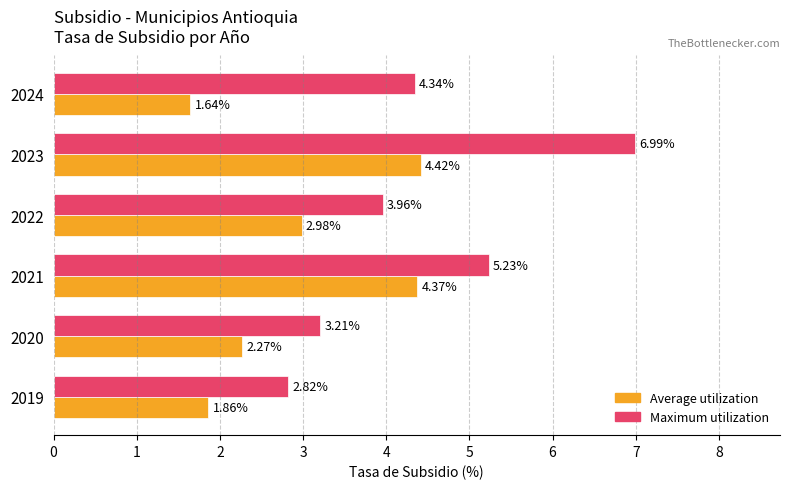

What is the sum of all Average utilization values?

17.5